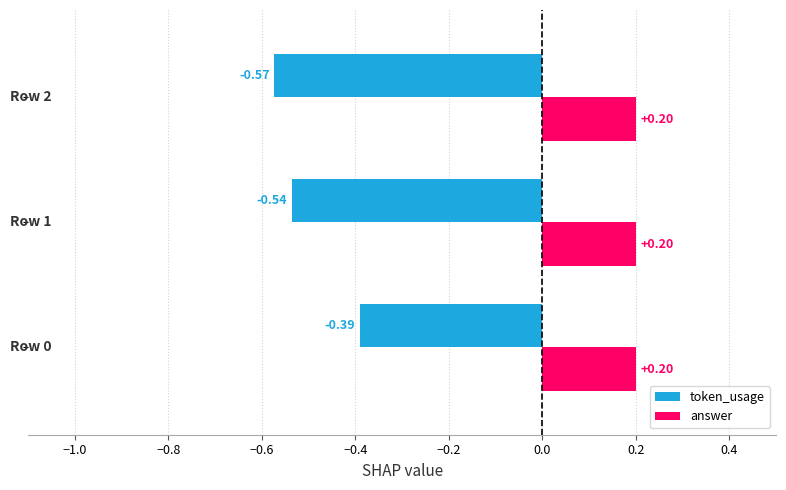

At how many categories does at least one series exceed 0?

3